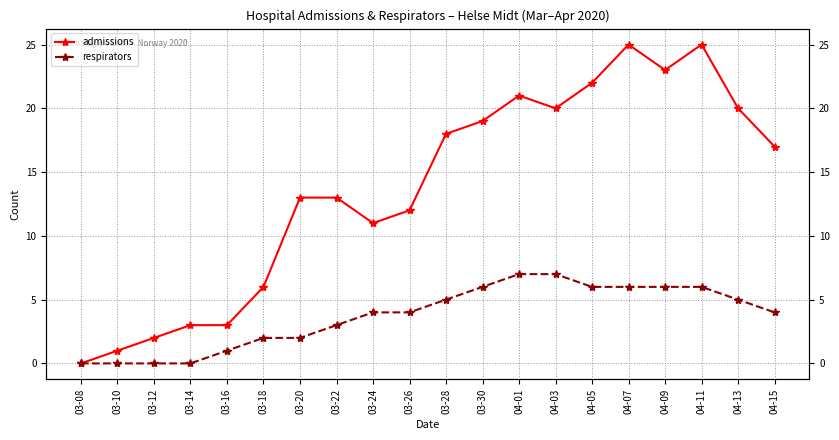

What is the maximum value shown in the chart?

25